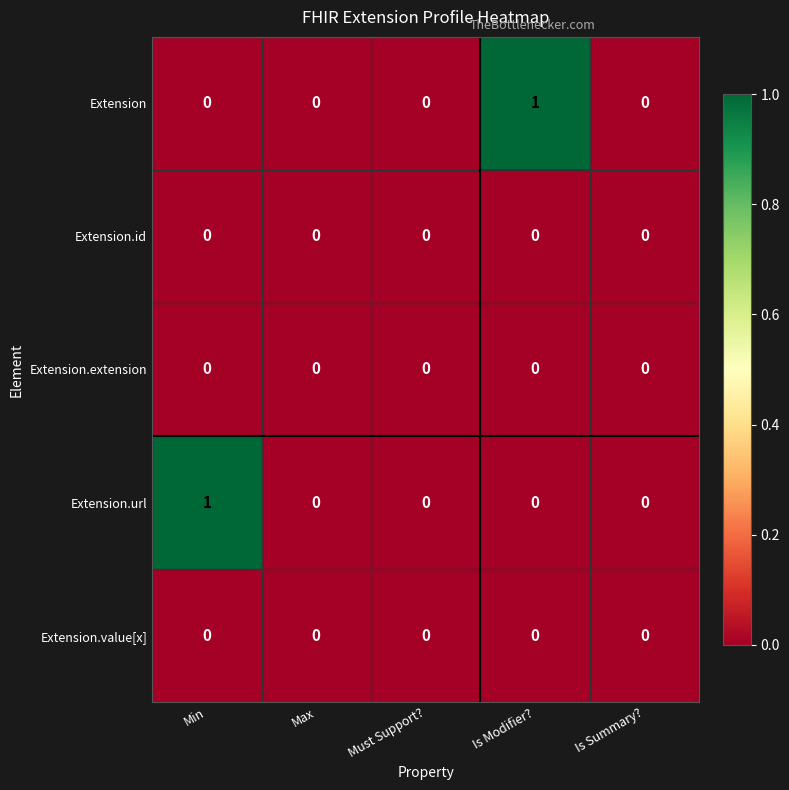

Is it true that Extension equals 0 at Is Summary??

True